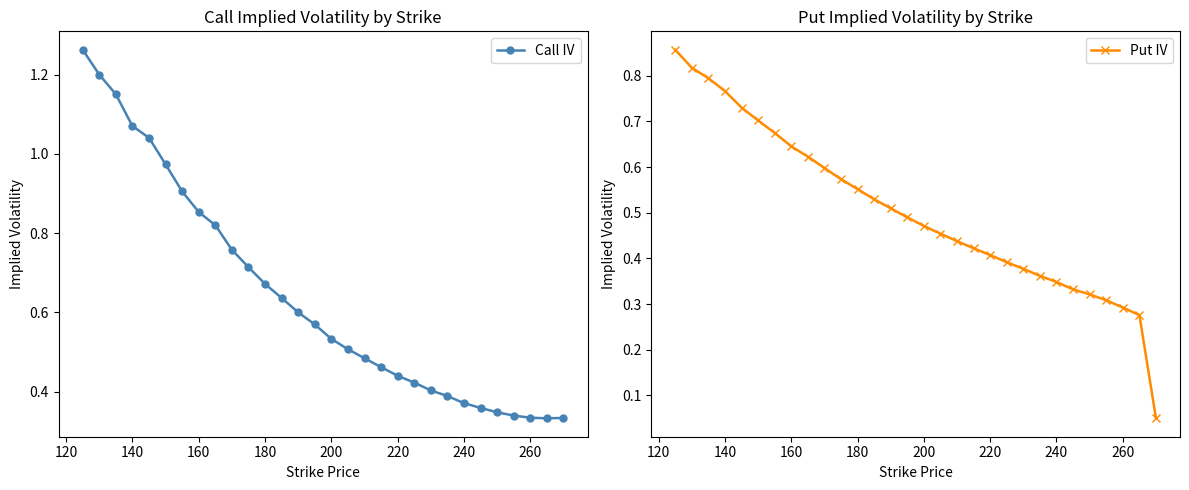

At 120, list the series in order from largest to smallest.

Call IV, Put IV